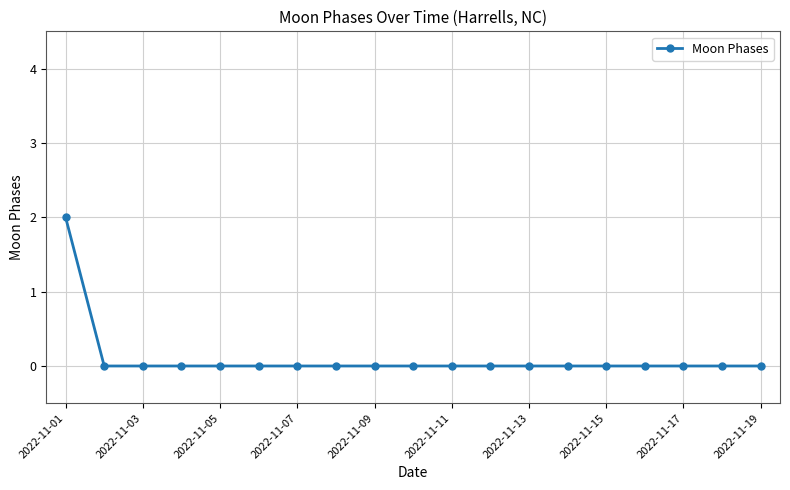

Reading right to left, extract all data points from this chart.

0	0	0	0	0	0	0	0	0	0	0	0	0	0	0	0	0	0	2